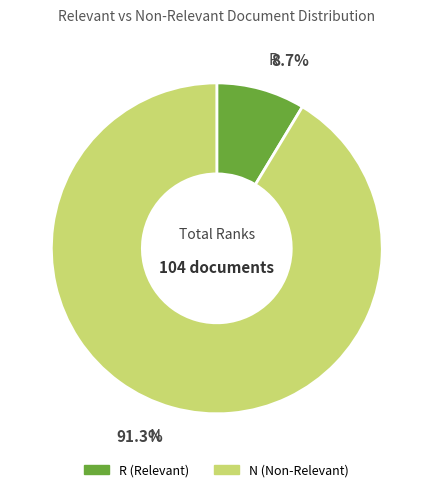

To the nearest percent, what is the difference between the largest and smallest slice percentages?

83%